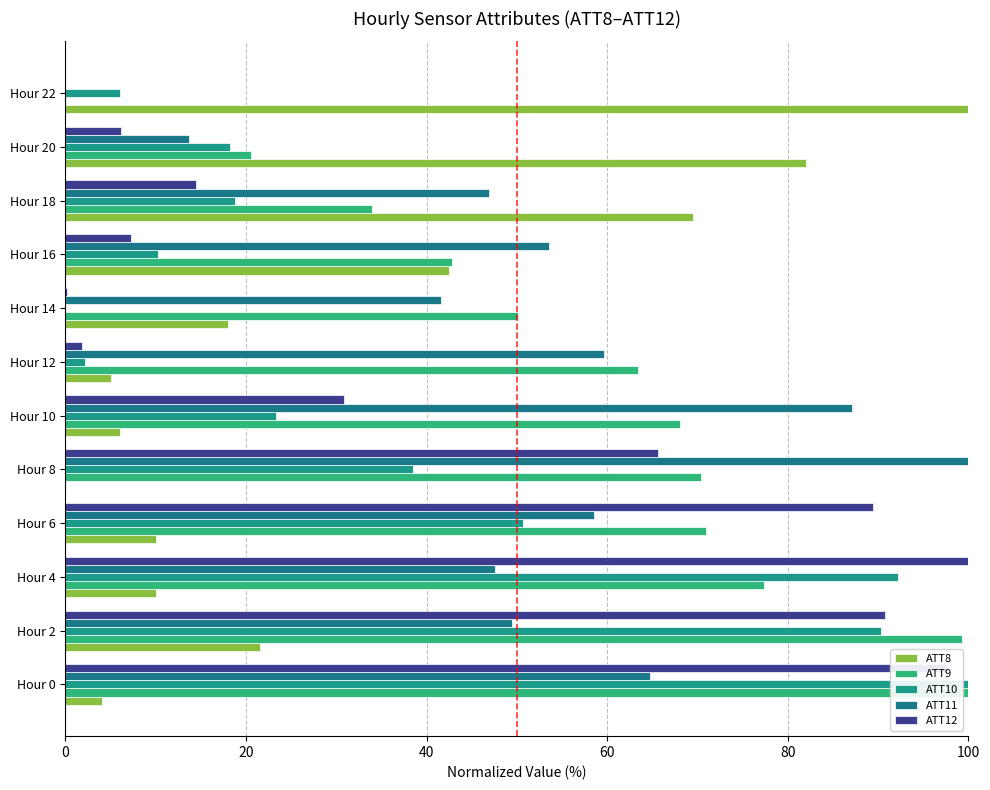

Reading left to right, extract all data points from this chart.

ATT8: 4.0	21.5	10.0	10.0	0.0	6.0	5.0	18.0	42.5	69.5	82.0	100.0
ATT9: 100.0	99.3	77.4	71.0	70.4	68.1	63.4	50.1	42.8	33.9	20.5	0.0
ATT10: 100.0	90.3	92.2	50.7	38.4	23.3	2.2	0.0	10.2	18.8	18.2	6.1
ATT11: 64.7	49.4	47.6	58.5	100.0	87.2	59.6	41.6	53.5	46.9	13.7	0.0
ATT12: 97.6	90.8	100.0	89.4	65.6	30.9	1.8	0.1	7.3	14.4	6.1	0.0